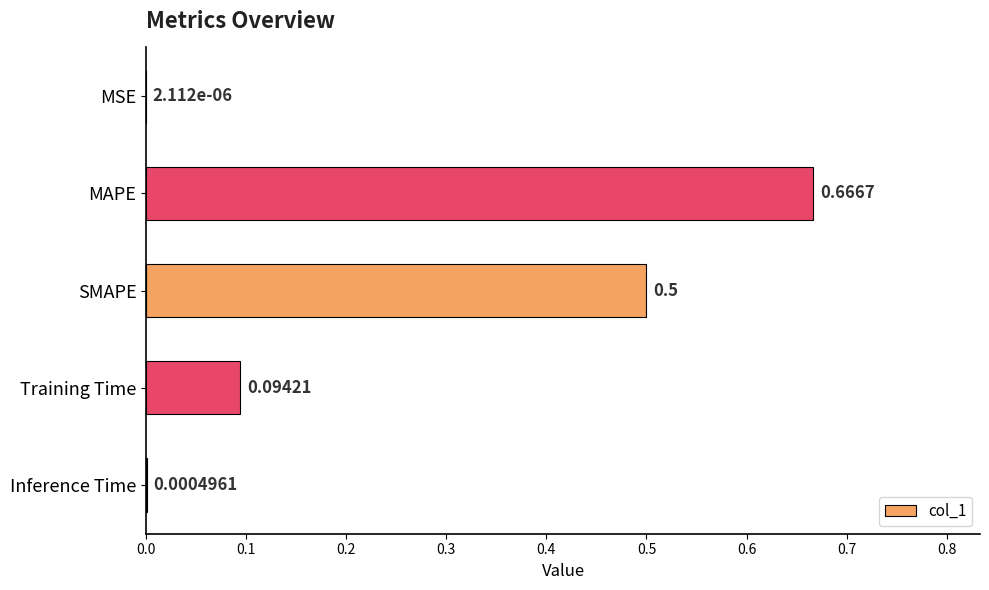

What is the sum of the values at MAPE and SMAPE?

1.2